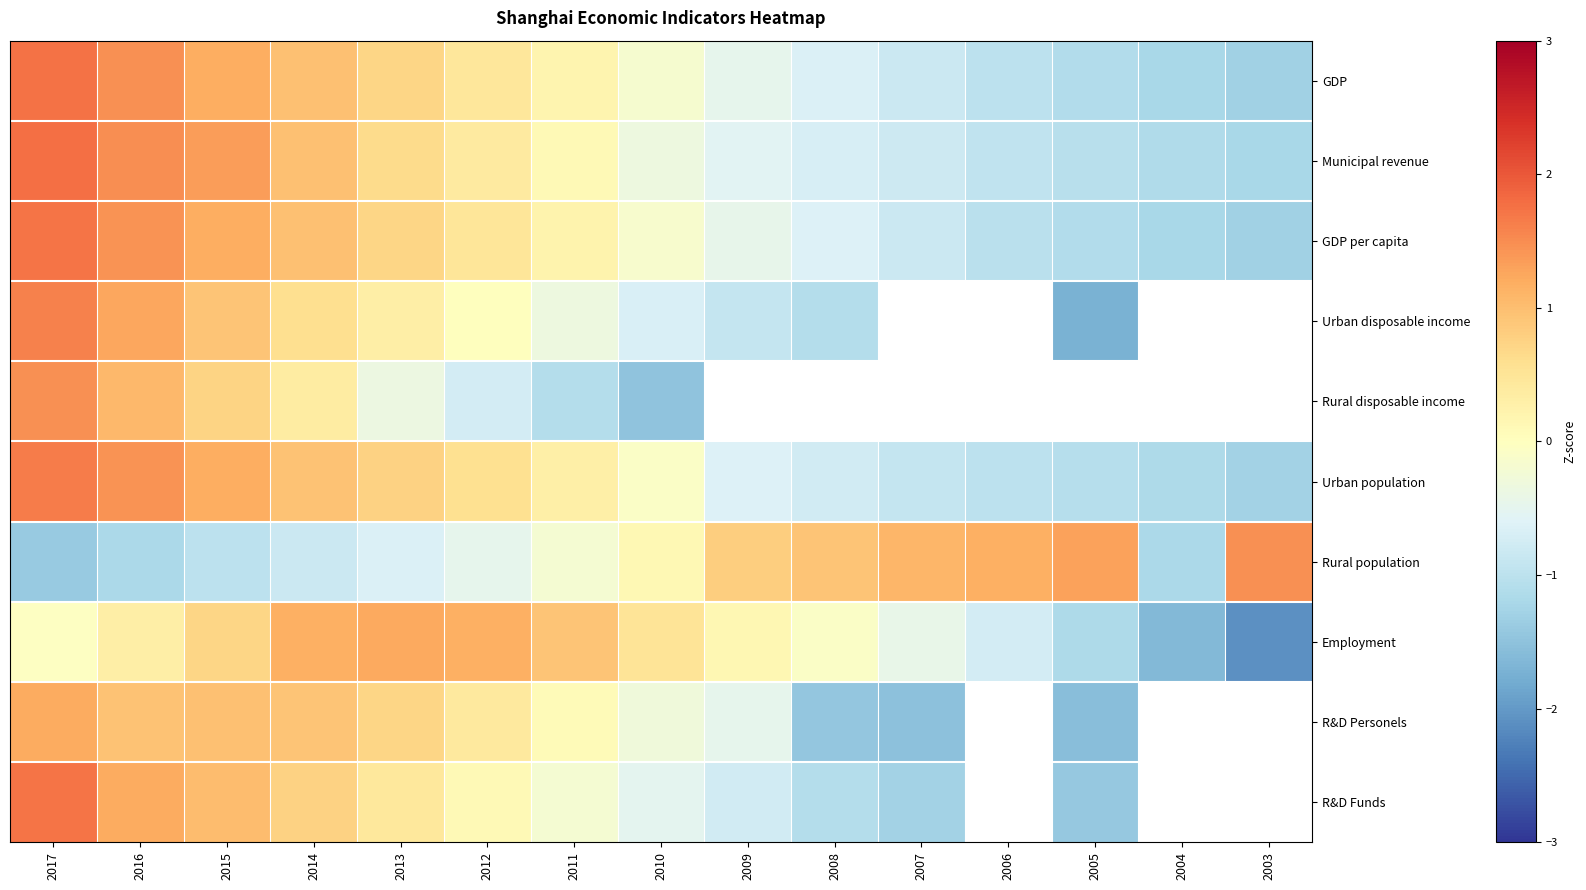

At which category is the sum across all series the highest?

2017